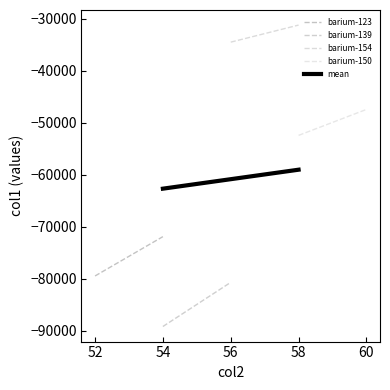

How many lines are shown in the chart?

5